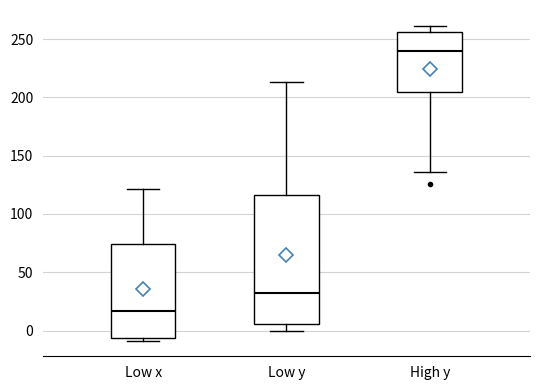

Comparing the boxes themselves (not the whiskers), which one is the tallest?

Low y